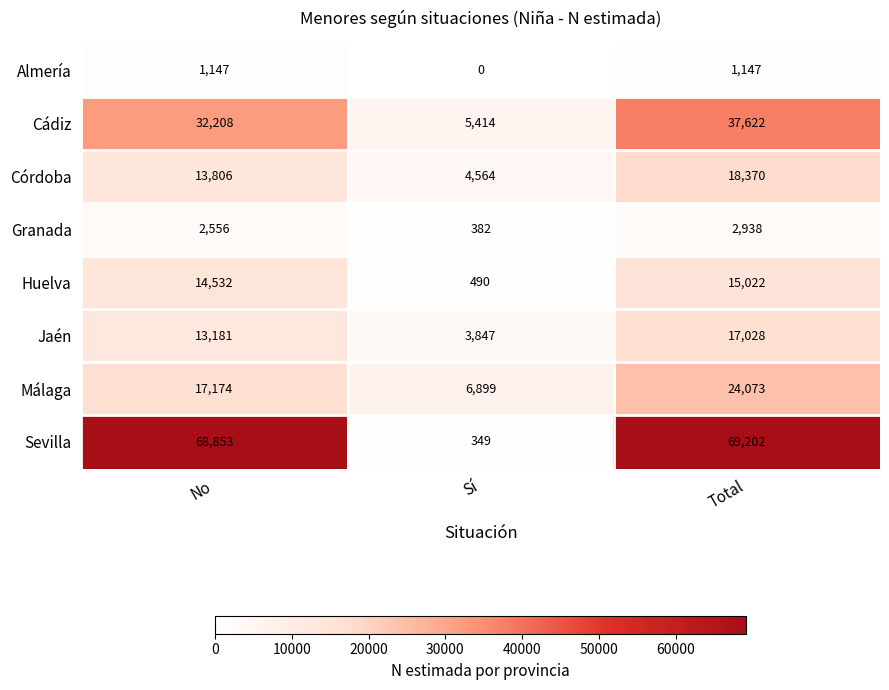

What is the difference between the maximum and minimum values in the Málaga series?

17174